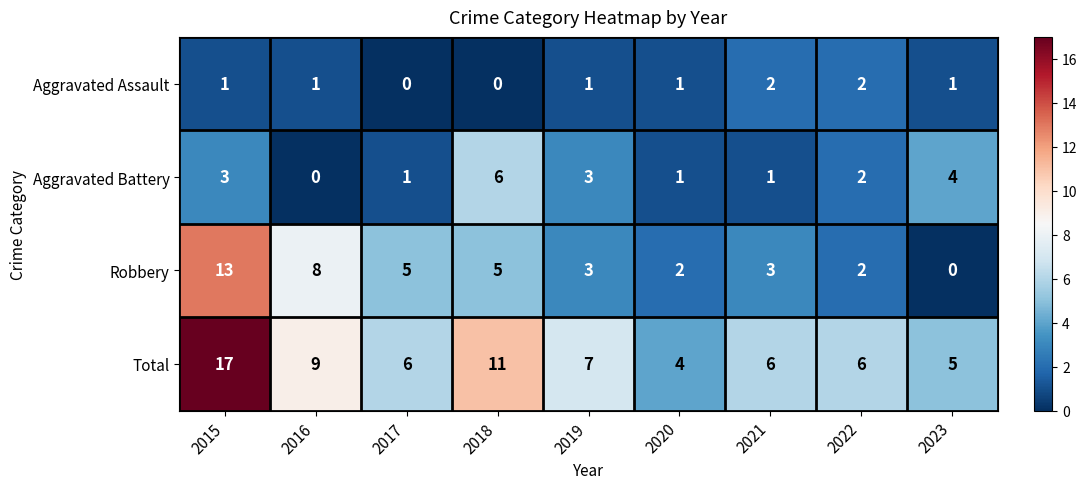

What is the sum of the Total values at 2021 and 2016?

15